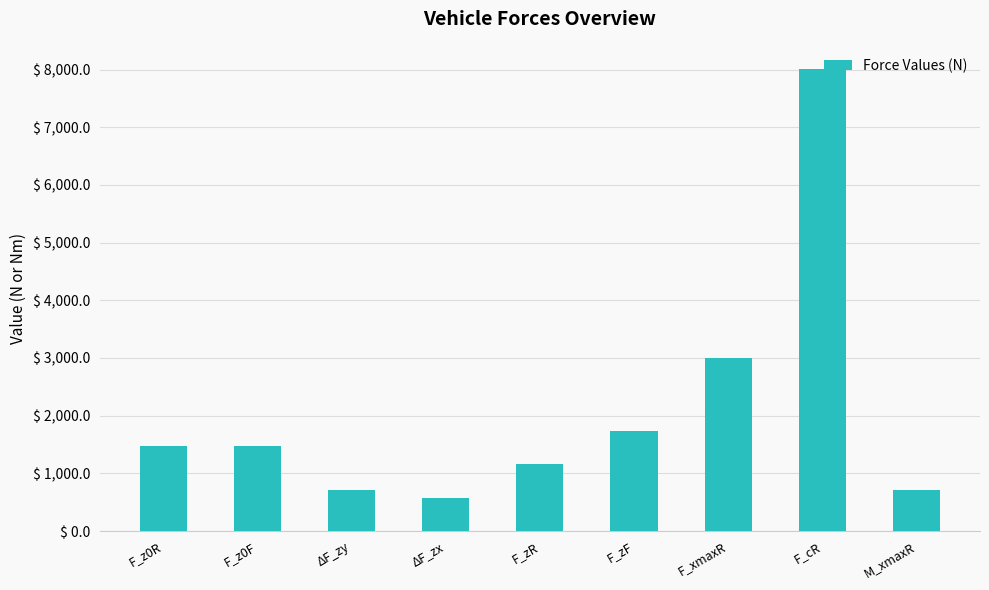

At which label is the value closest to 4291?

F_xmaxR